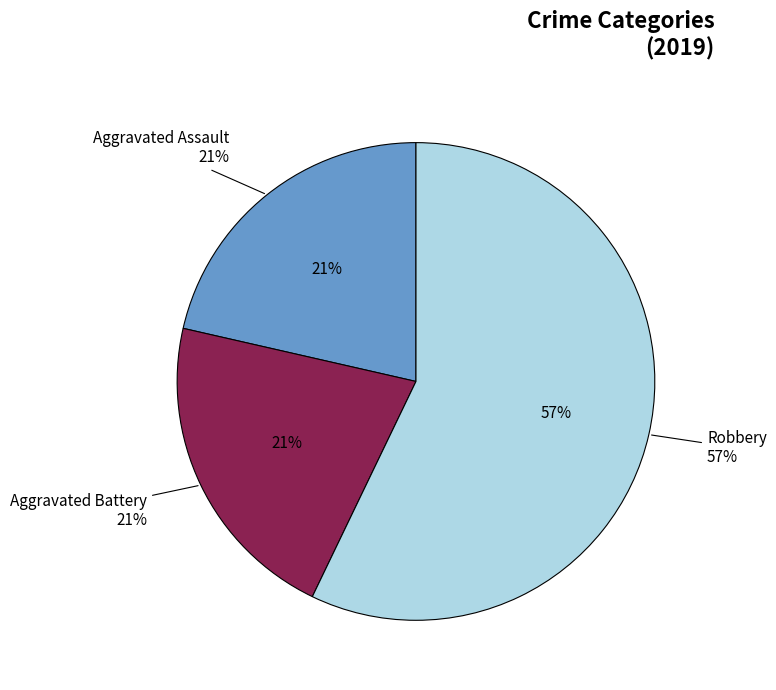

What is the smallest slice in the pie chart?

Aggravated Assault